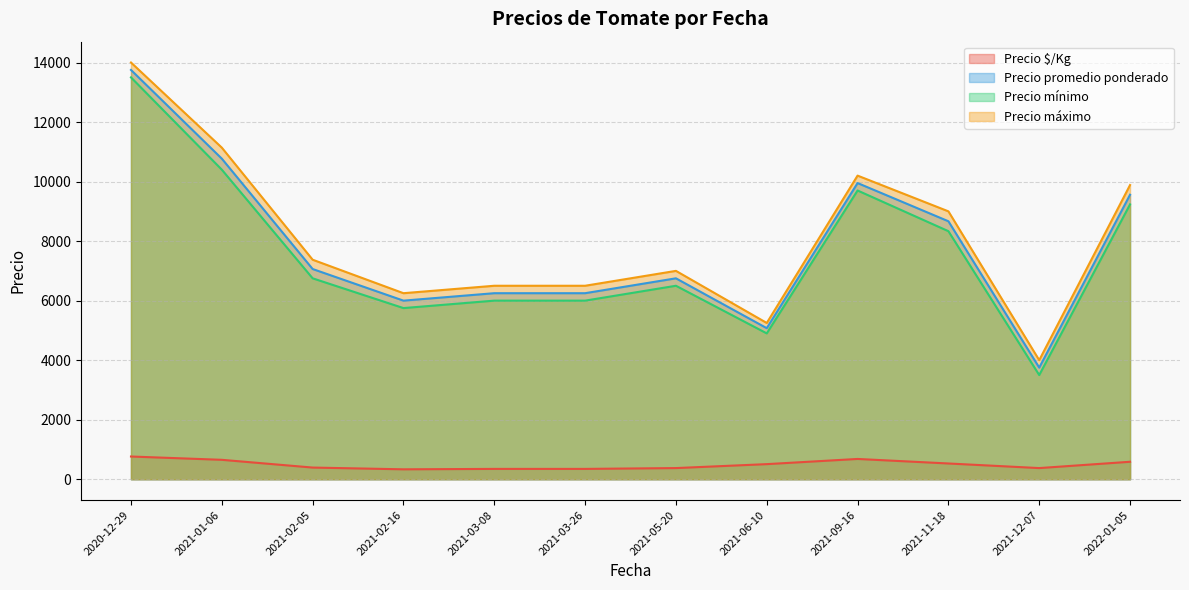

What is the spread (max minus min) of values at 2021-11-18?

8470.5